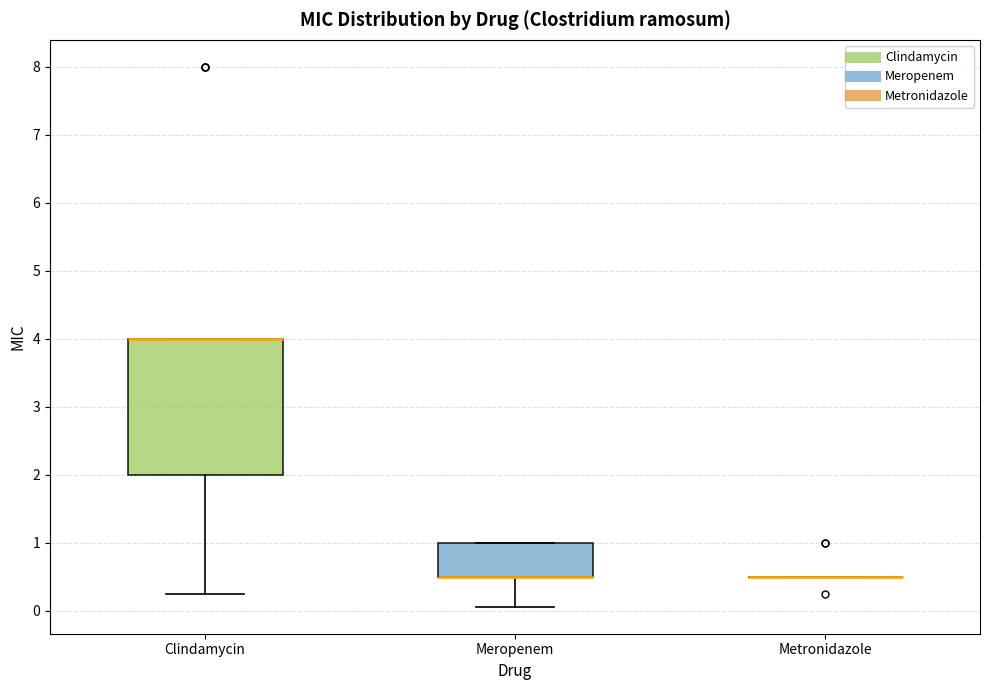

Reading left to right, read every box against the y-axis: the position of its median line, the range the box covers, and the ends of its whiskers. The values are not printed on the chart, so give them approximately, as read against the axis.

Clindamycin: median 4.0 (drawn on the box's upper edge), box 2.0 to 4.0, whiskers 0.3 to 4.0
Meropenem: median 0.5 (drawn on the box's lower edge), box 0.5 to 1.0, whiskers 0.1 to 1.0
Metronidazole: box collapsed to a line at 0.5, whiskers 0.5 to 0.5